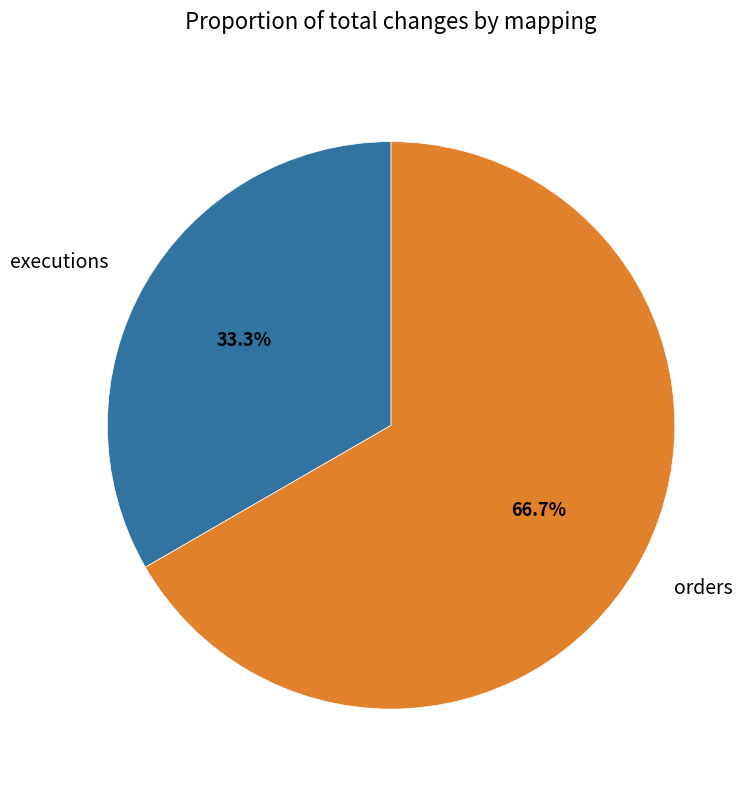

To the nearest percent, what is the difference between the orders and executions slice percentages?

33%